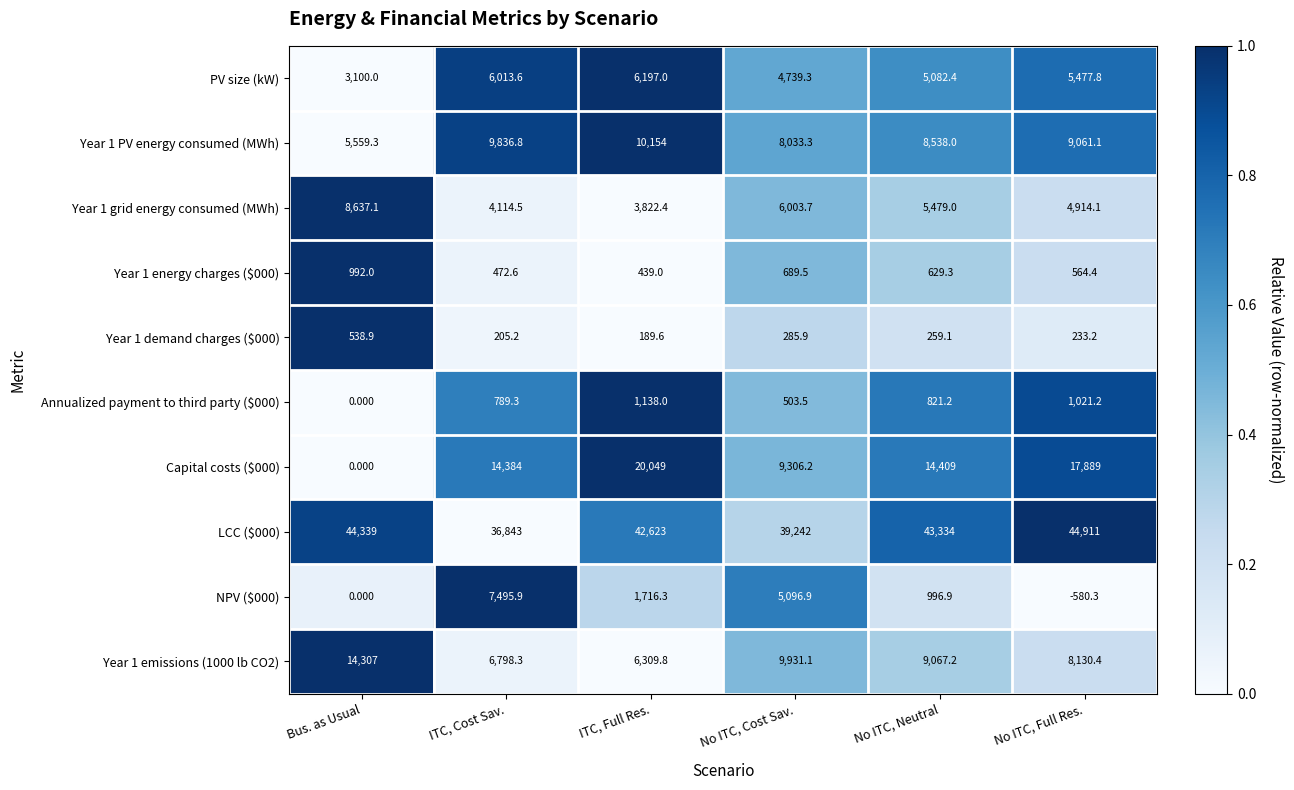

At which category is the sum across all series the highest?

ITC, Full Res.